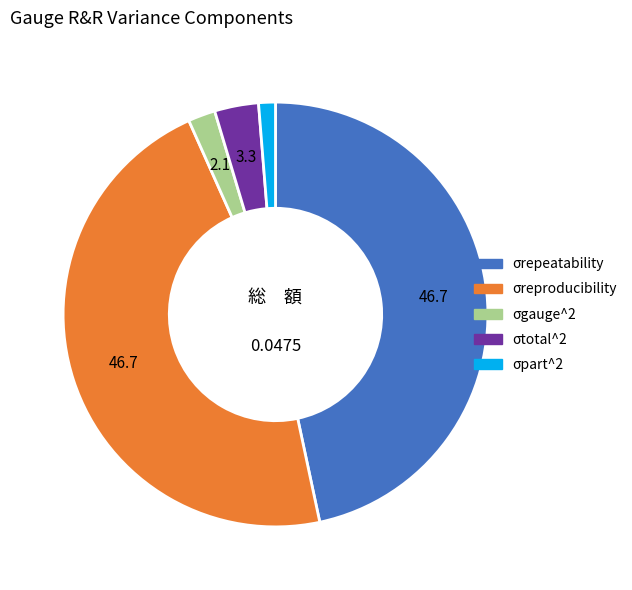

True or false: σtotal^2 accounts for 11% of the total.

False